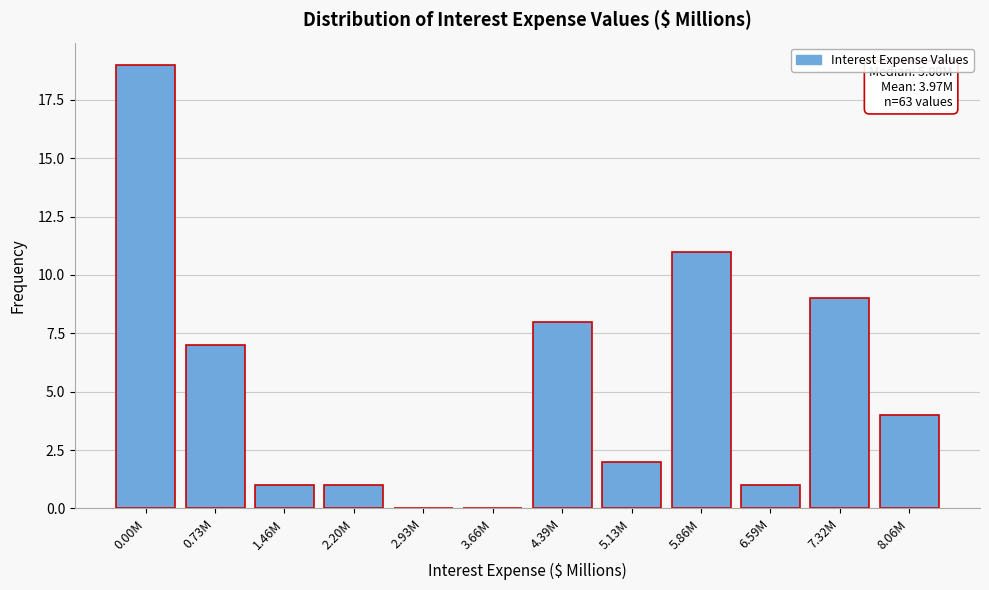

Reading left to right, transcribe all the data shown in this chart.

0.00M=19	0.73M=7	1.46M=1	2.20M=1	2.93M=0	3.66M=0	4.39M=8	5.13M=2	5.86M=11	6.59M=1	7.32M=9	8.06M=4